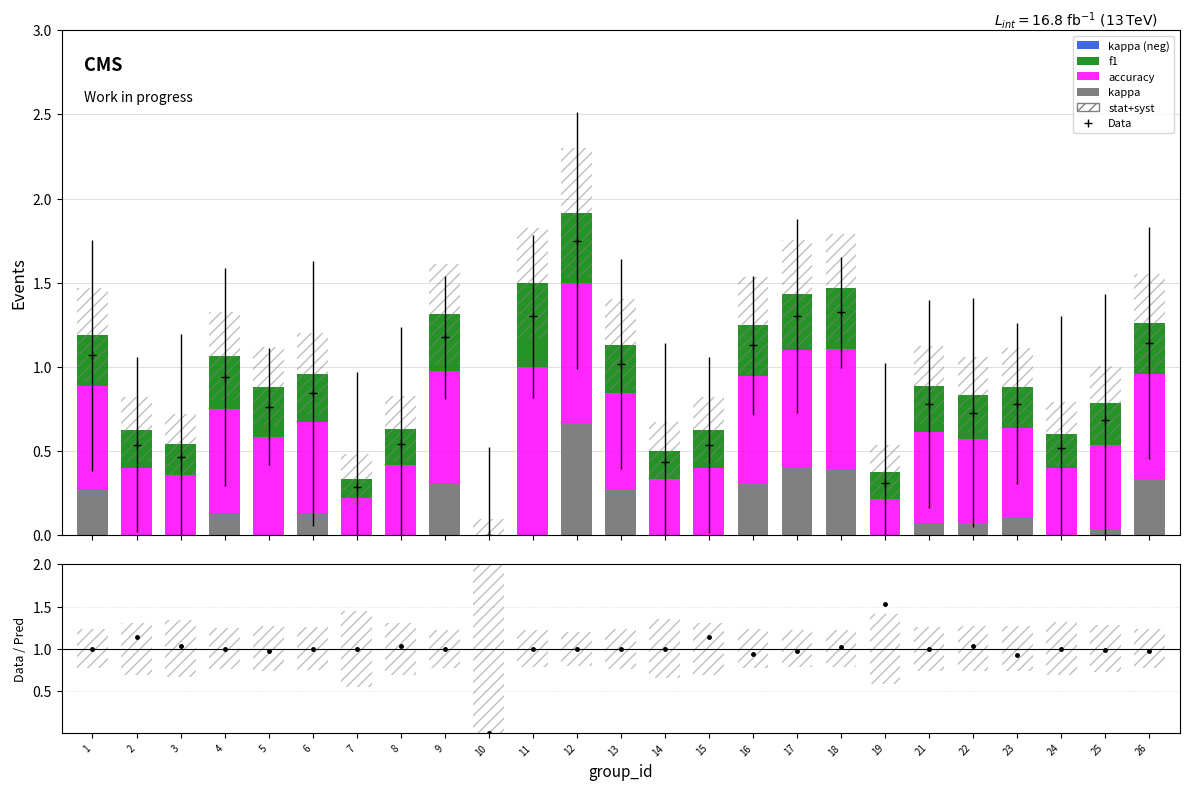

Between 16 and 10, which is larger?

16